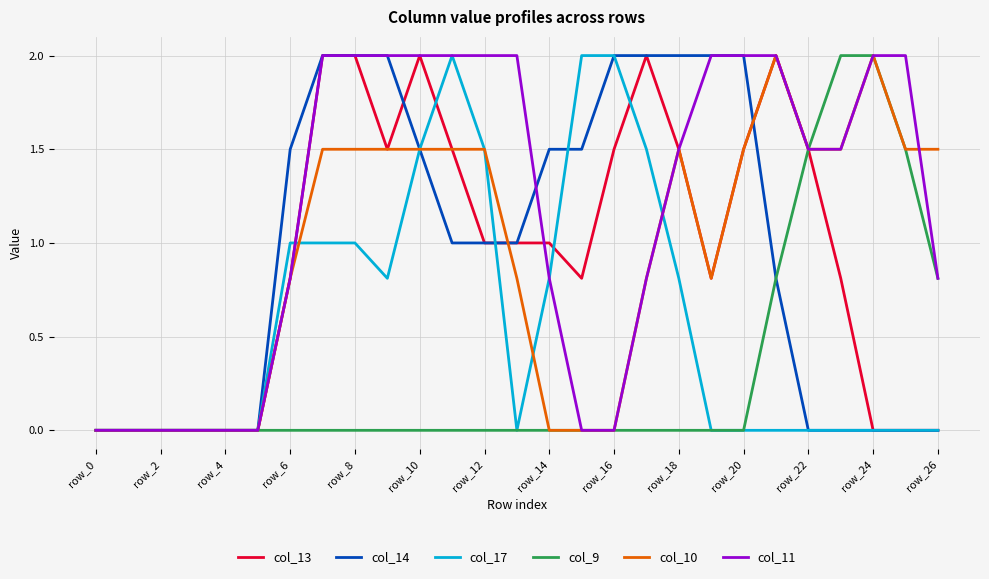

What is the difference between the maximum and second lowest values in the col_9 series?

2.0